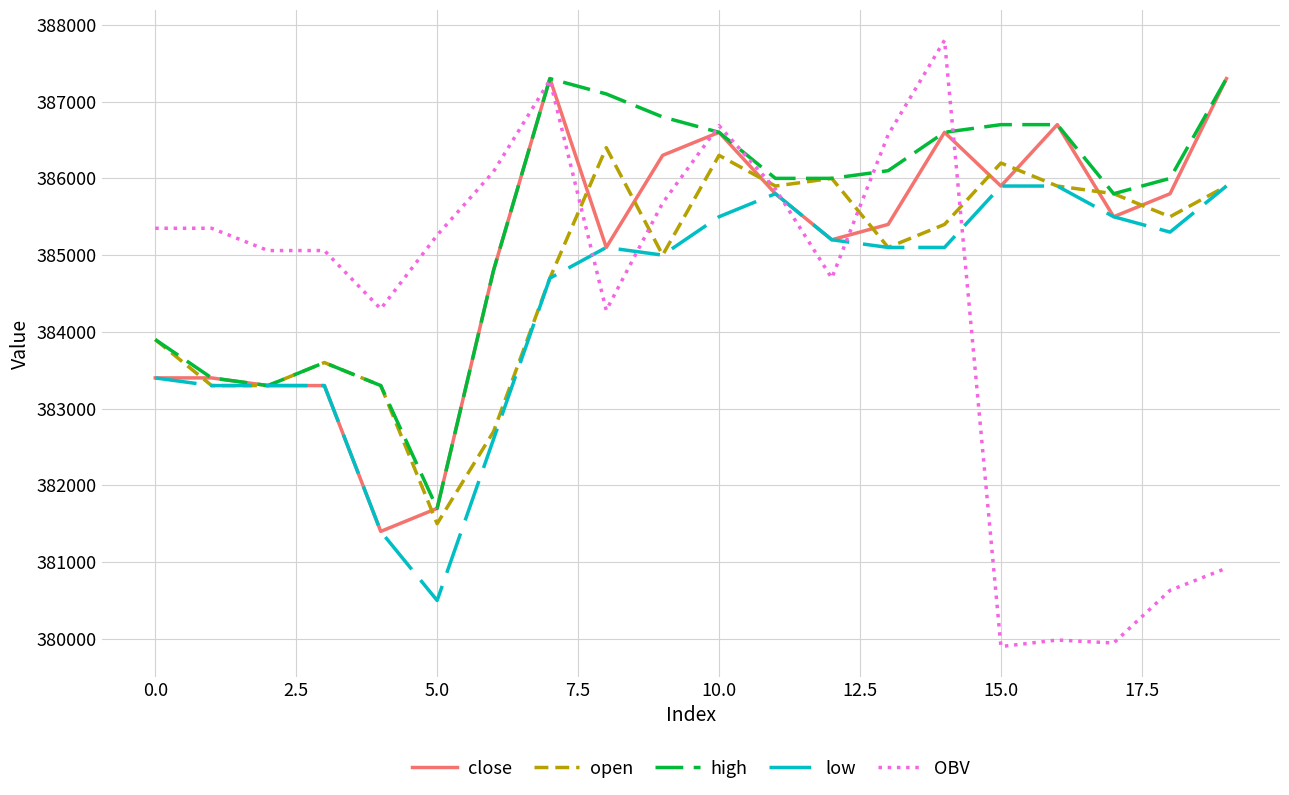

Which series has the widest spread of values?

OBV